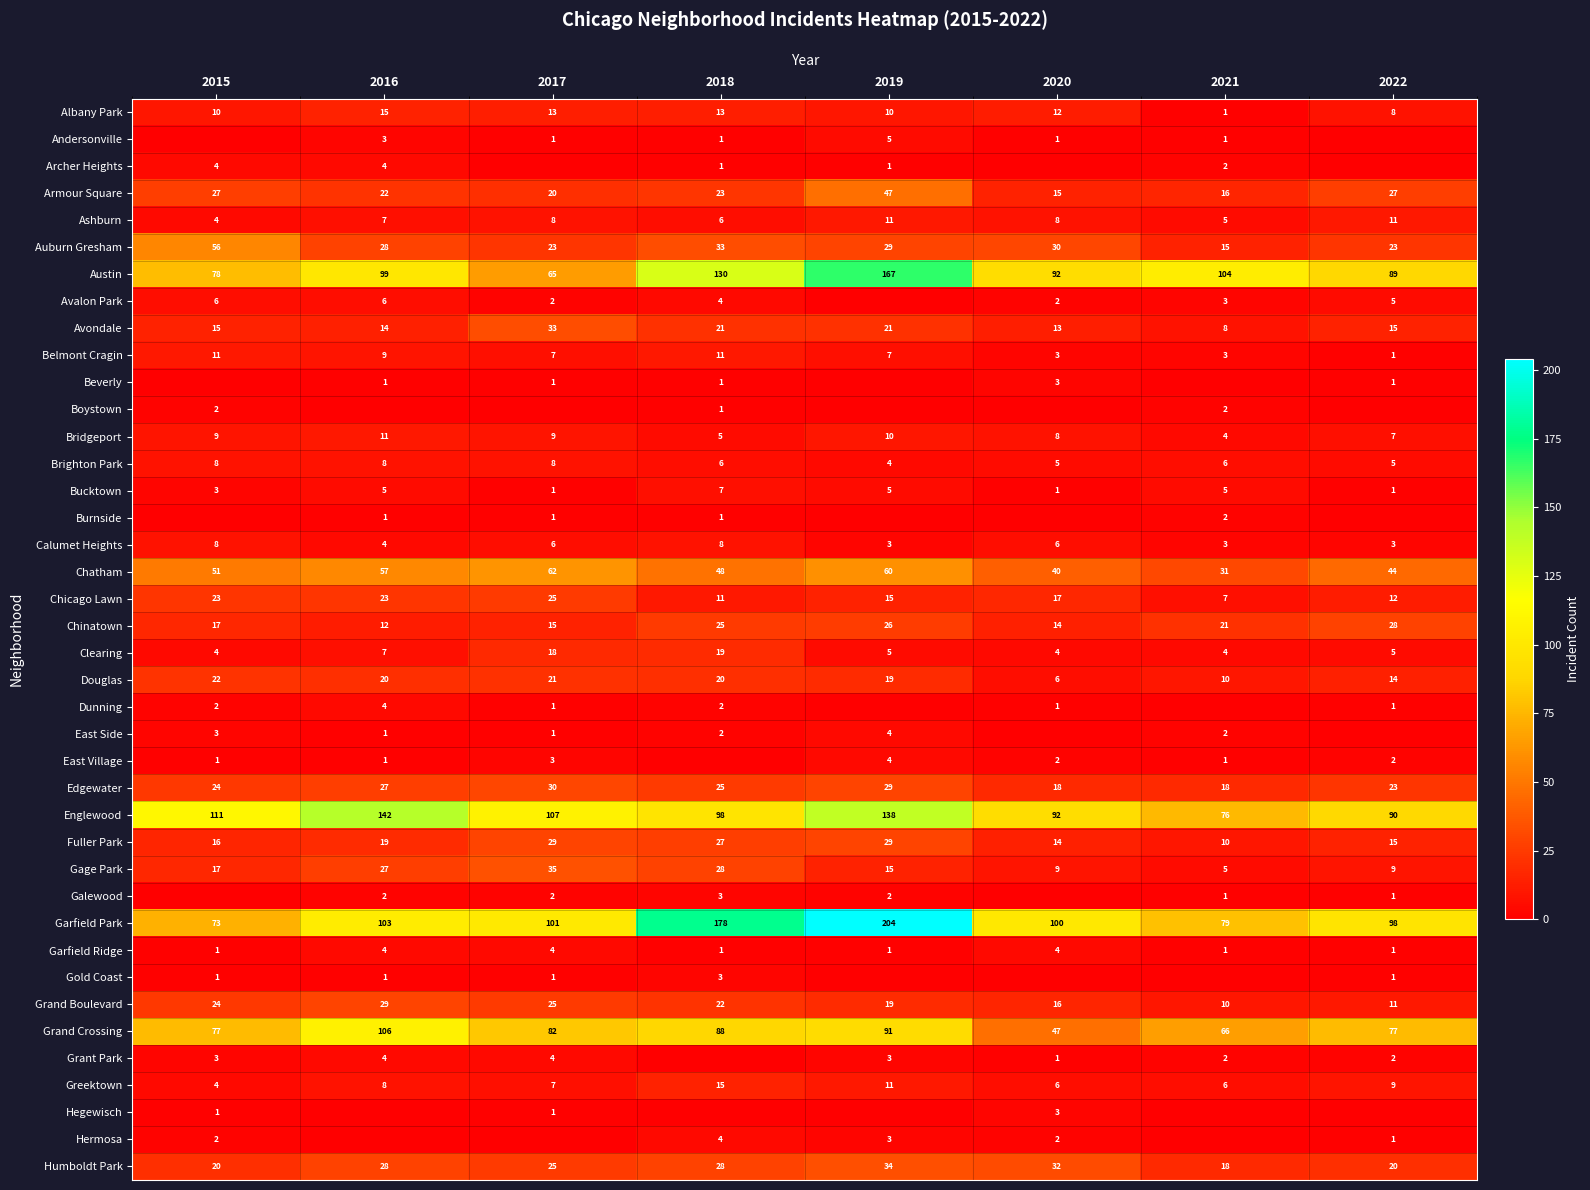

Is it true that Grand Crossing equals 21 at 2017?

False